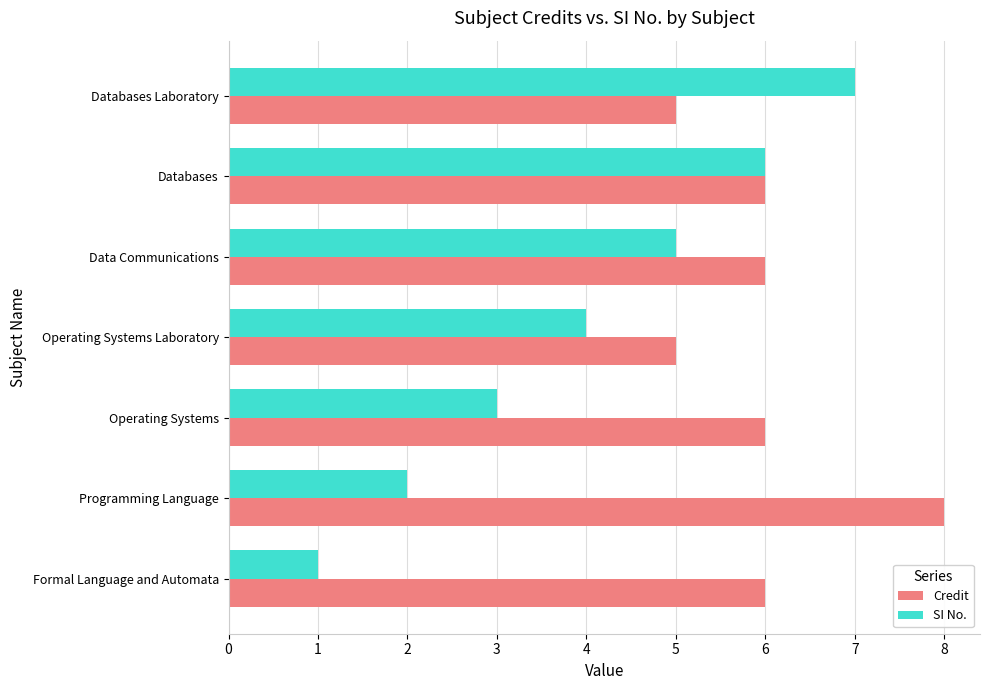

At which label is SI No. closest to 4?

Operating Systems Laboratory